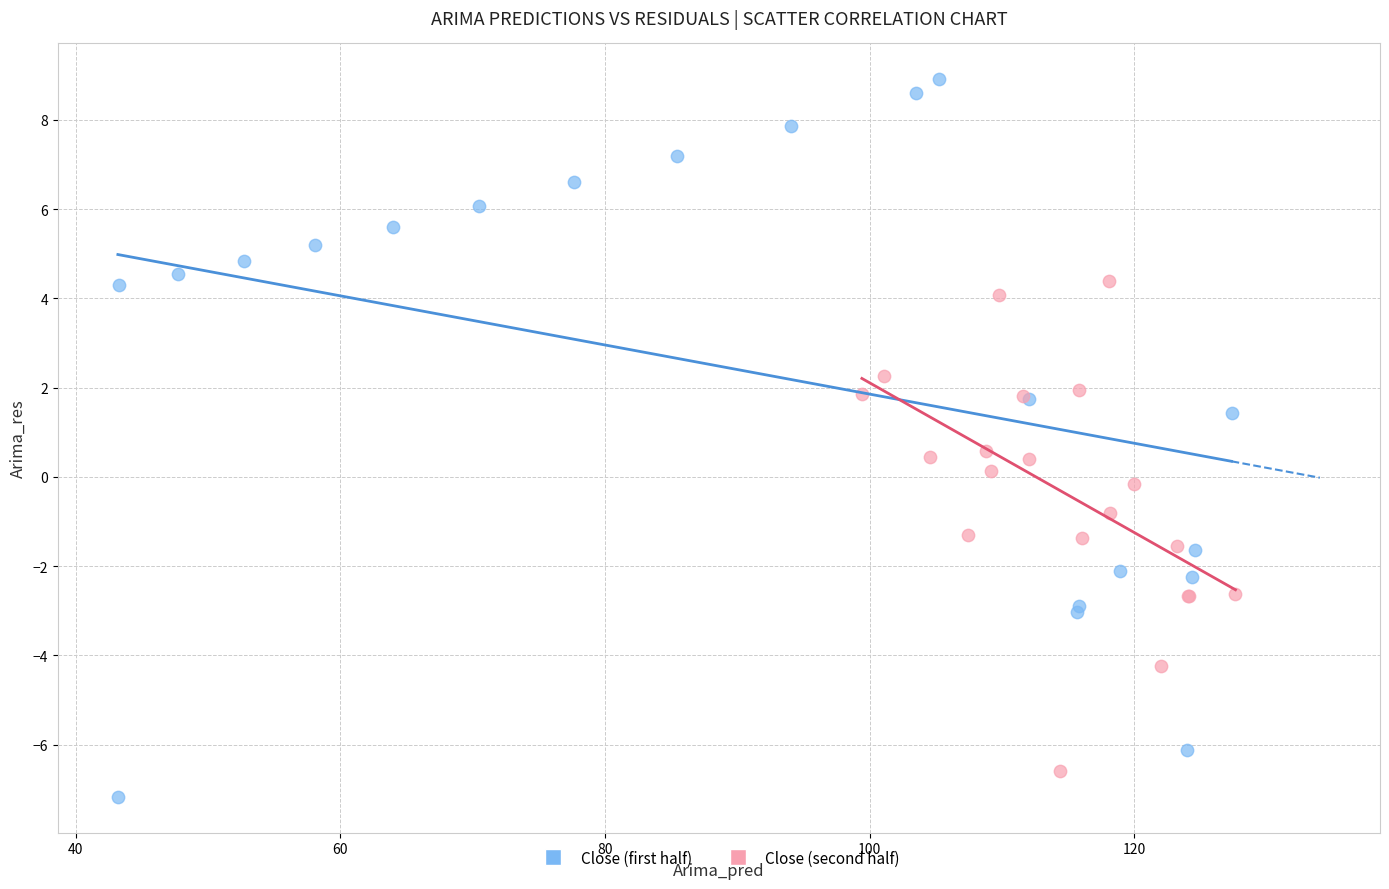

Which series contains the highest Y value?

Close (first half)